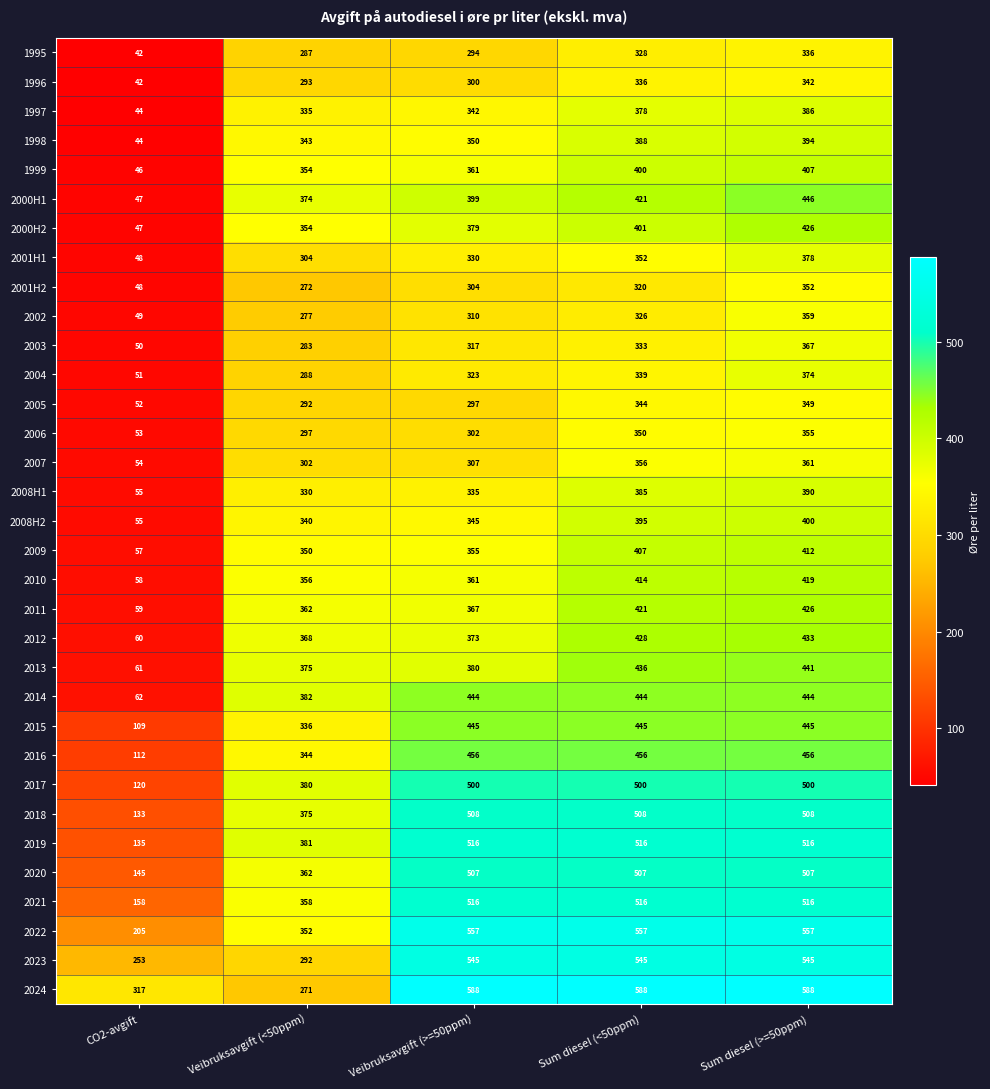

Is it true that 1995 equals 198 at Sum diesel (>=50ppm)?

False